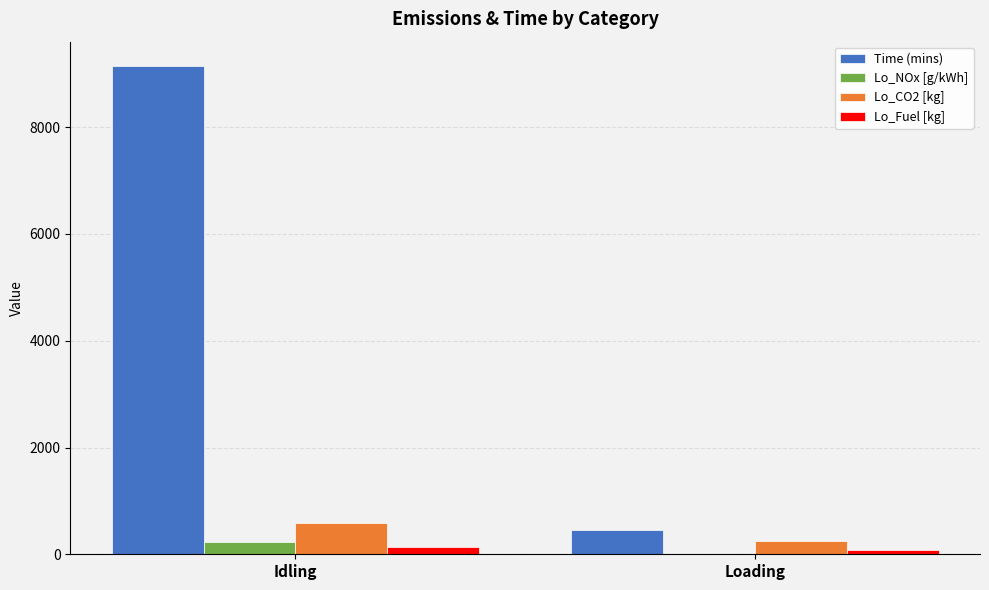

What is the difference between the Lo_Fuel [kg] values at Loading and Idling?

57.7